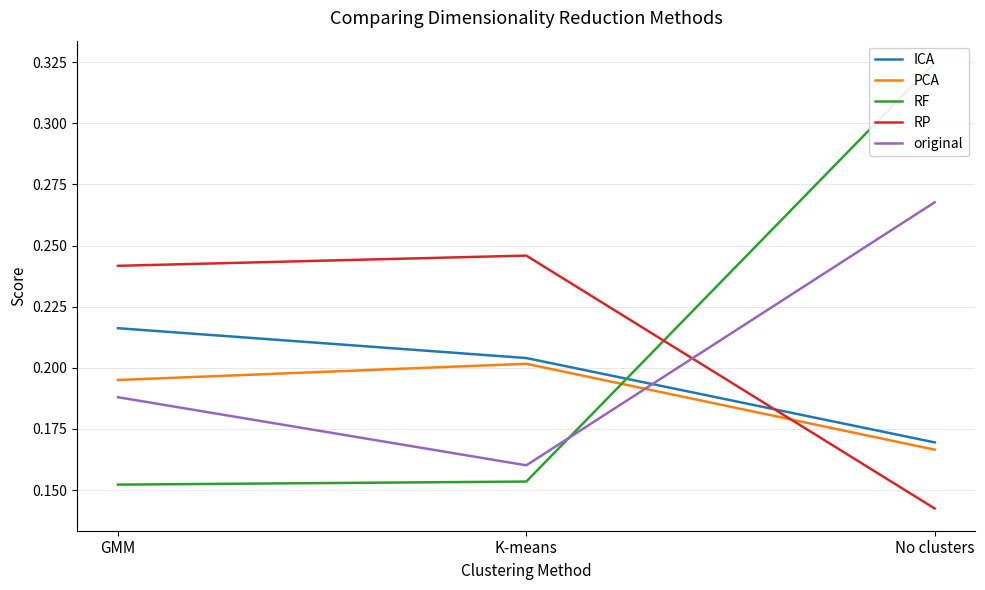

The value of RF at K-means is 0.1. True or false?

False